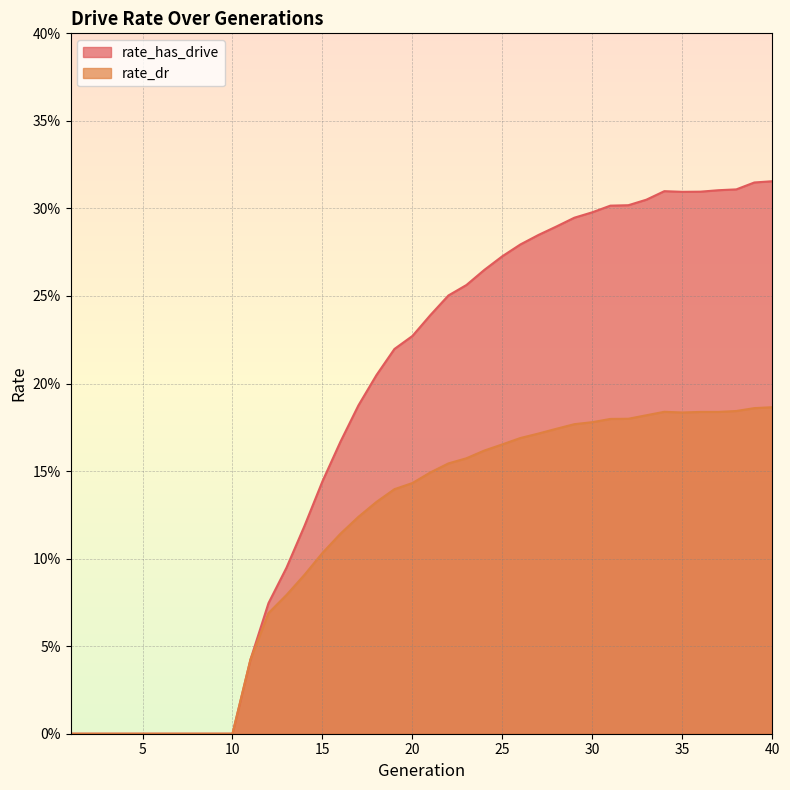

At how many categories does at least one series exceed 0?

30